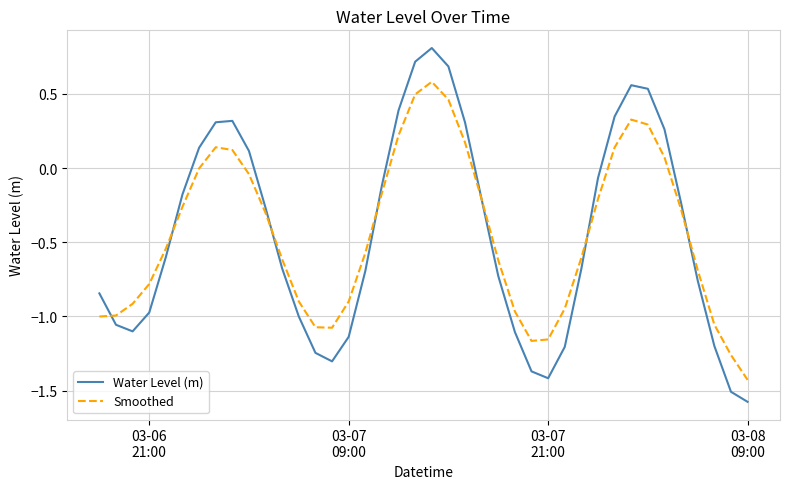

Which series has the widest spread of values?

Water Level (m)